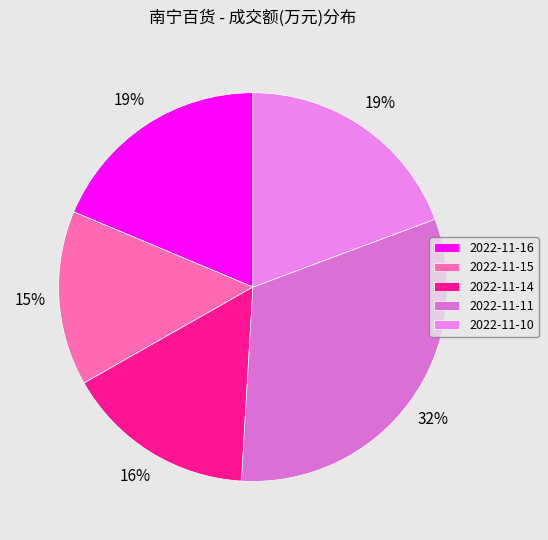

Which slice is the largest?

2022-11-11